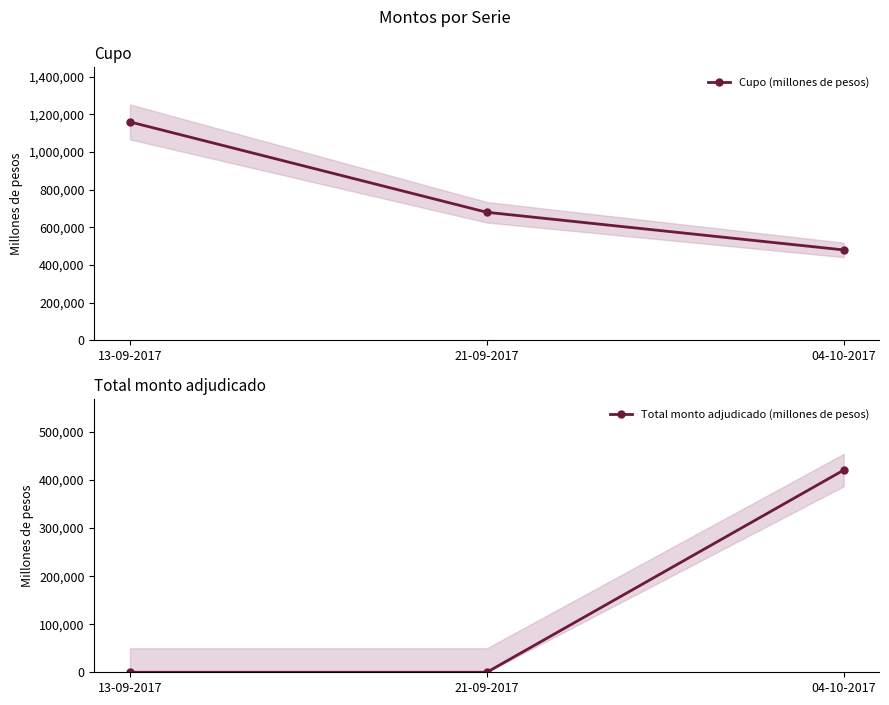

List the series in order of their peak value, highest first.

Cupo (millones de pesos), Total monto adjudicado (millones de pesos)